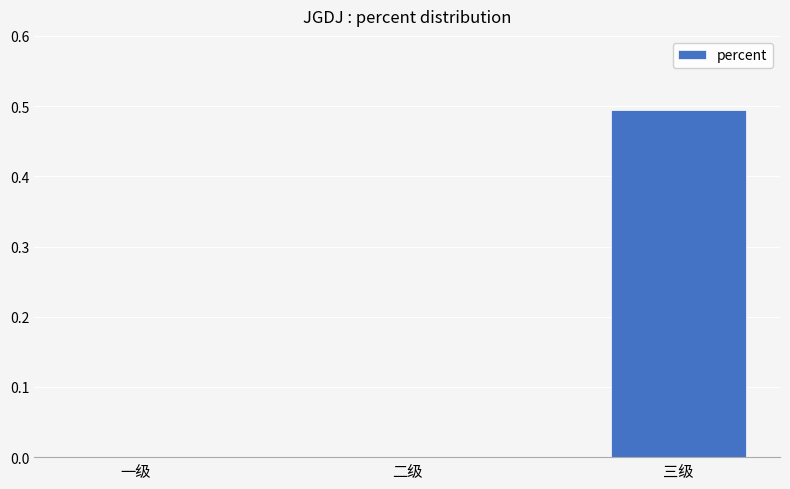

Is it true that the value at 三级 is 0.5?

True